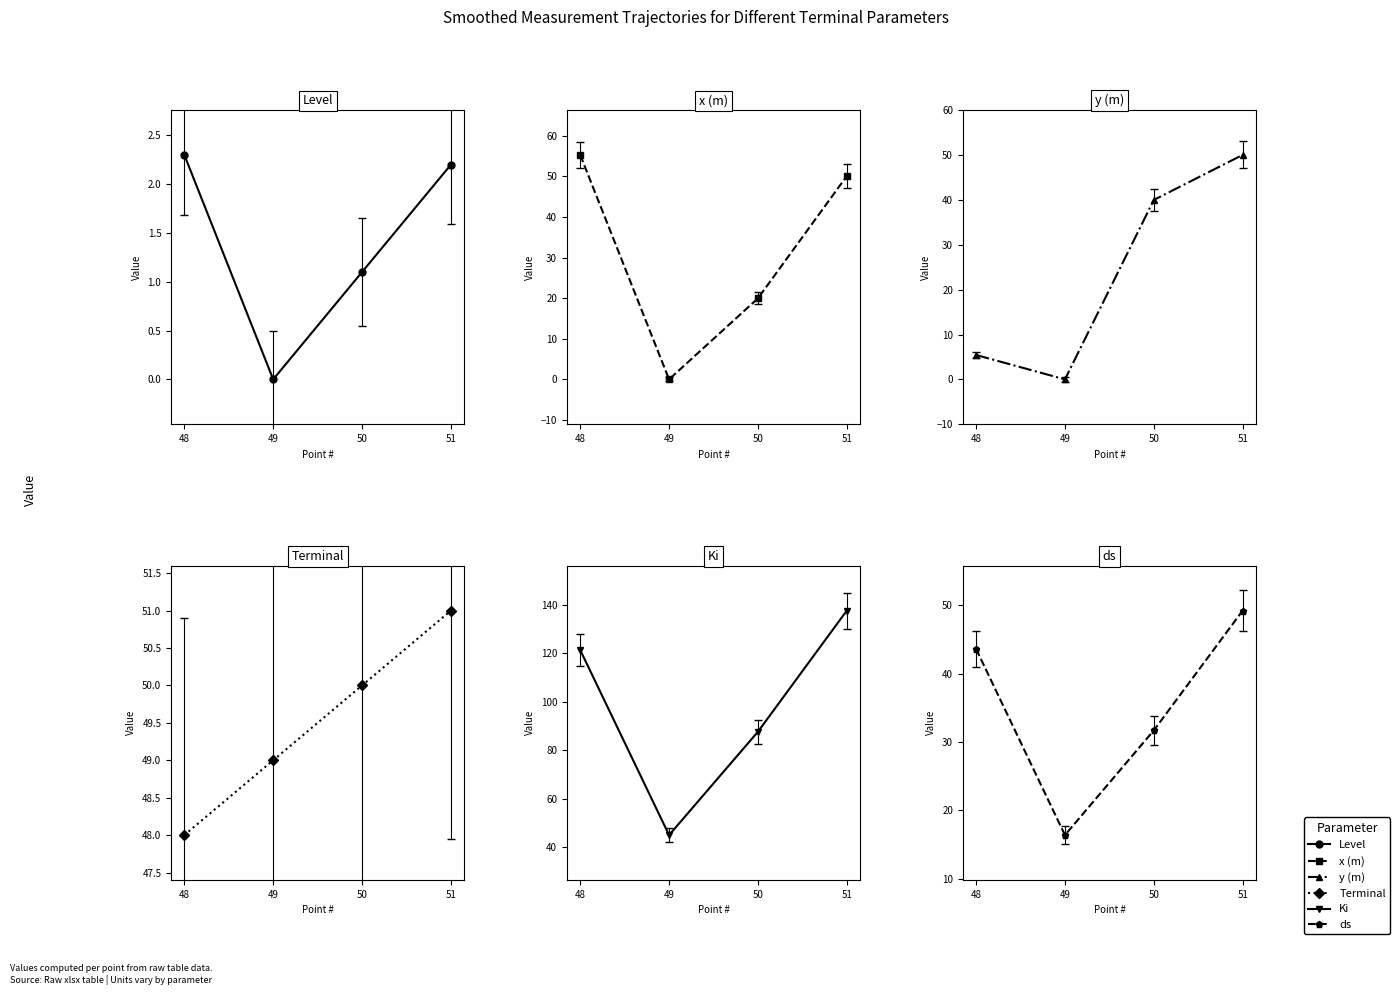

Reading left to right, extract all data points from this chart.

Level: 2.3	0.0	1.1	2.2
x (m): 55.3	0.0	19.9	50.0
y (m): 5.4	0.0	40.0	50.0
Terminal: 48.0	49.0	50.0	51.0
Ki: 121.4	45.0	87.6	137.6
ds: 43.6	16.4	31.7	49.2